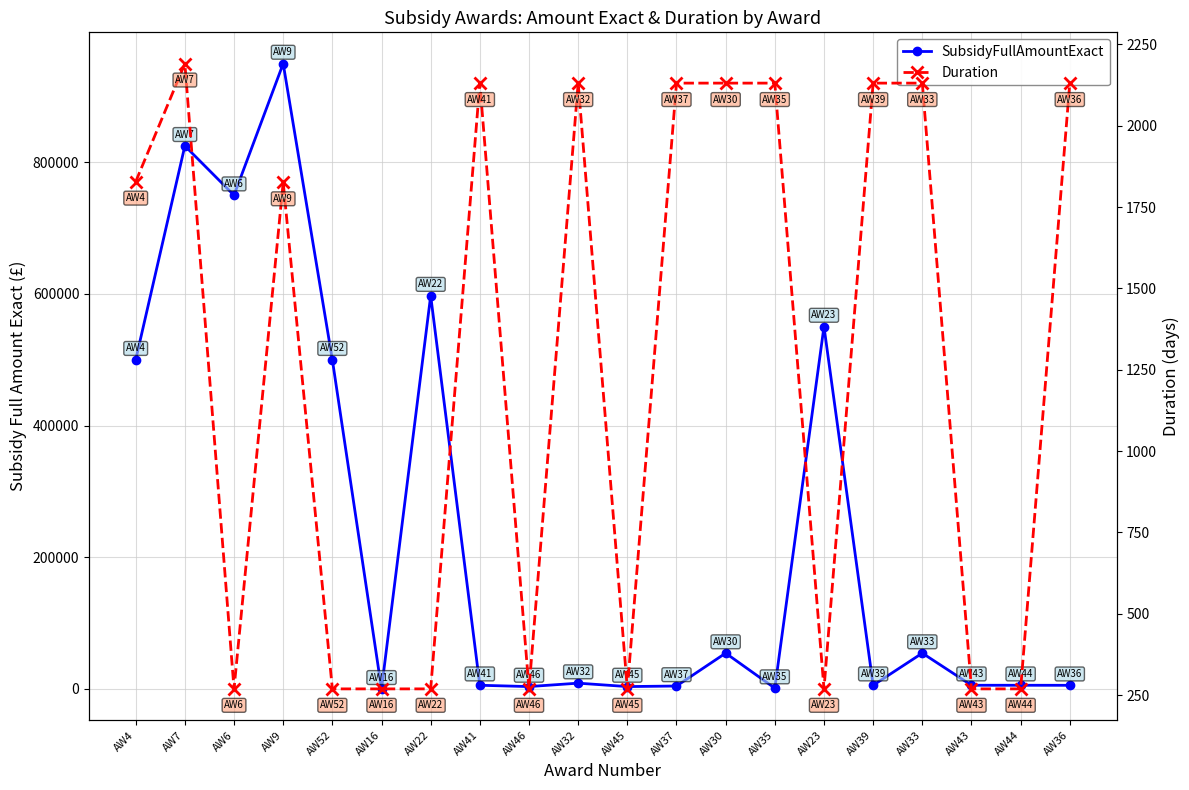

Is this an area chart (filled region under the line)?

No